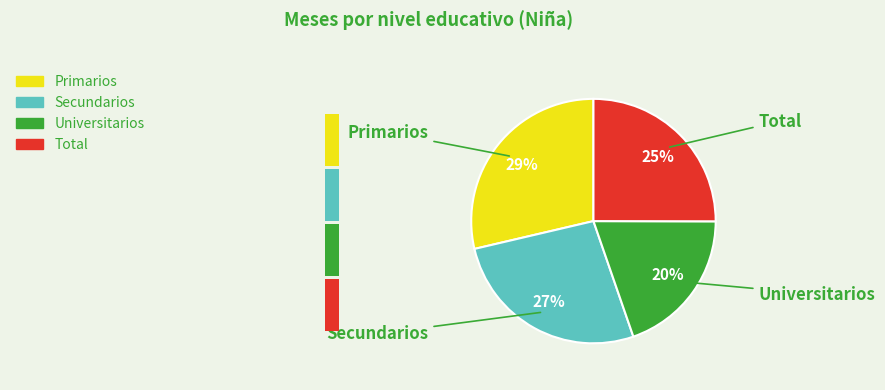

What percentage is the Secundarios slice, to the nearest percent?

27%